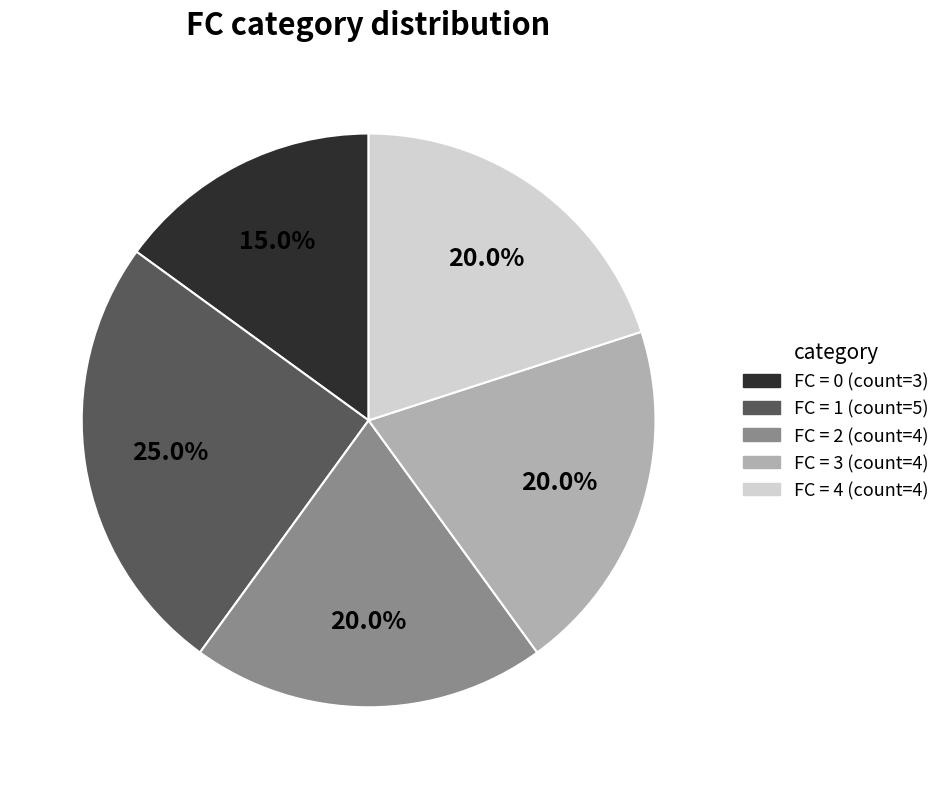

Does any single category account for the majority?

No